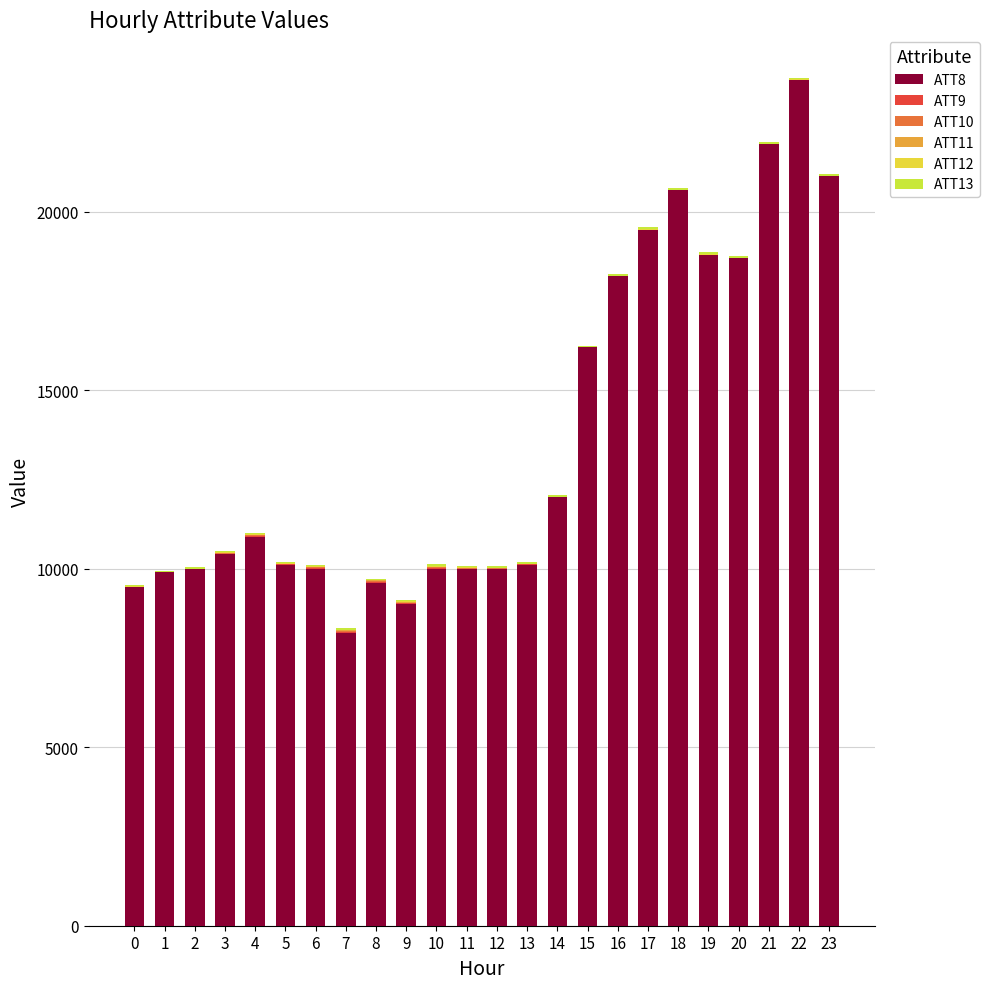

Which has a higher value, 11 or 10?

11